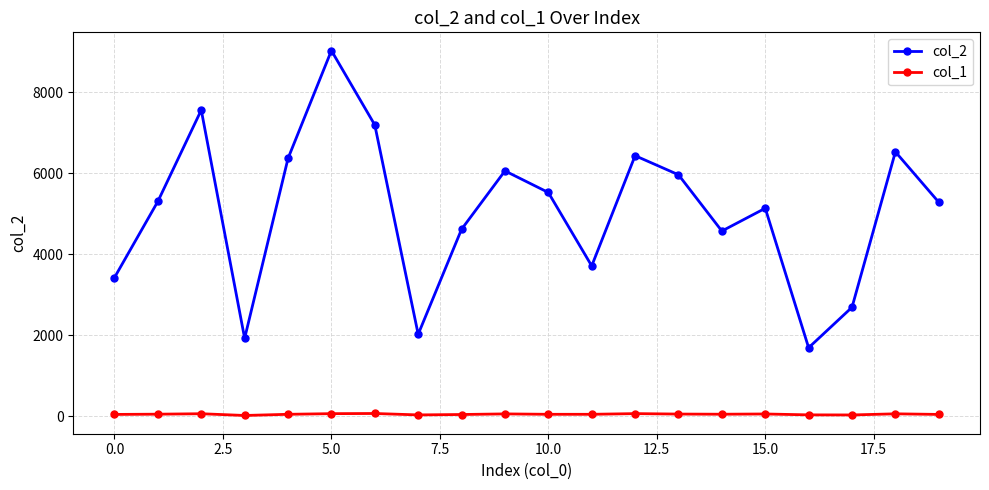

What are all the series names shown in the legend?

col_2, col_1